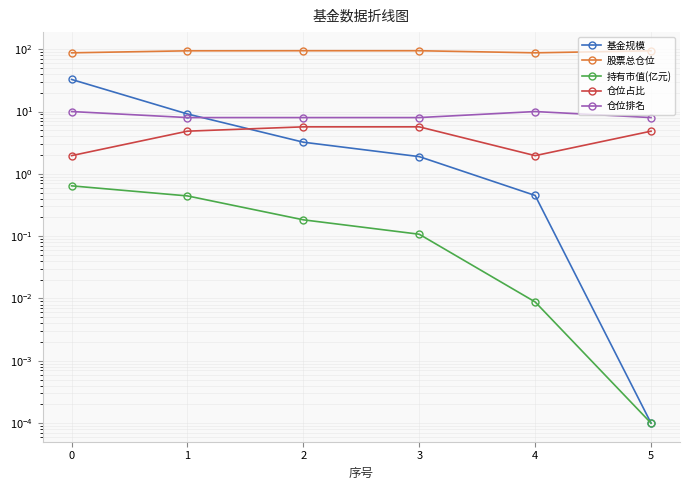

The 基金规模 series shows 48.0 at 0. True or false?

False